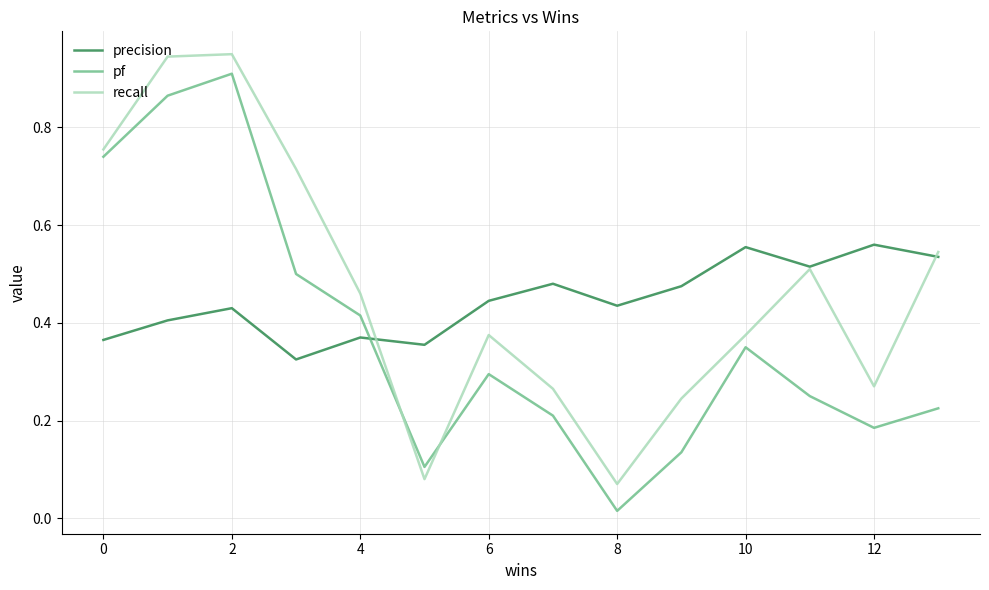

At how many categories does at least one series exceed 0?

14